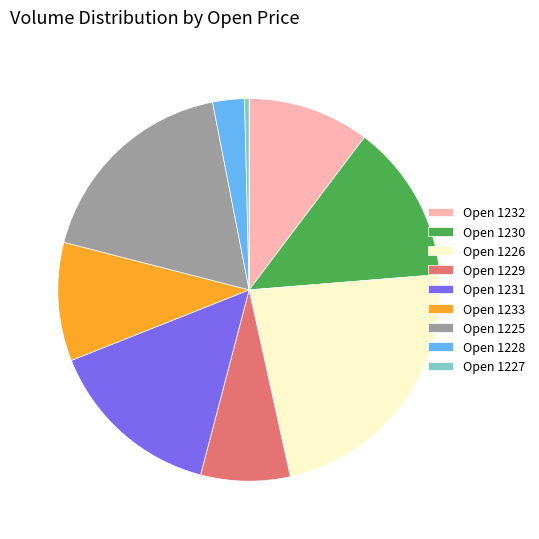

Do Open 1233 and Open 1232 together represent more than half of the pie?

No